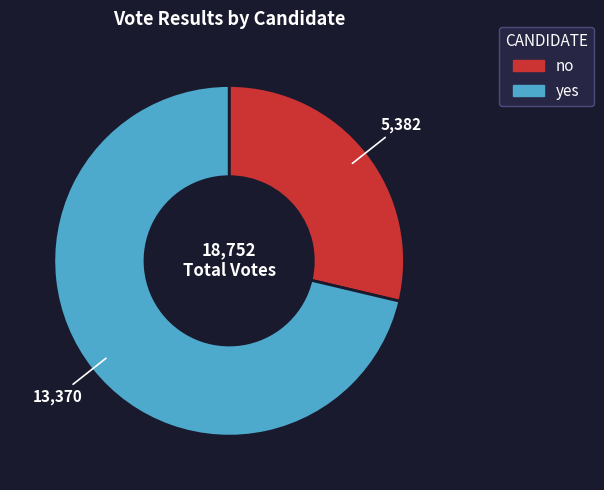

Which category accounts for the majority?

yes